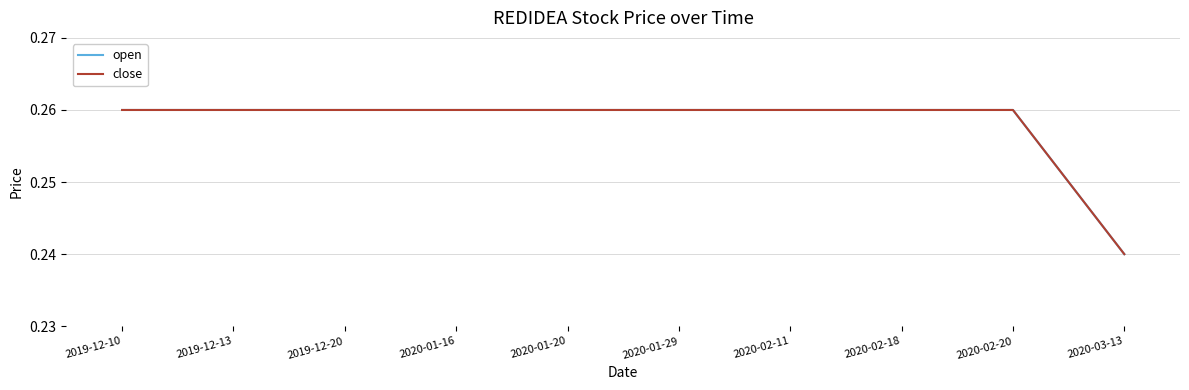

Which has a higher value, 2020-01-16 or 2019-12-13?

2020-01-16